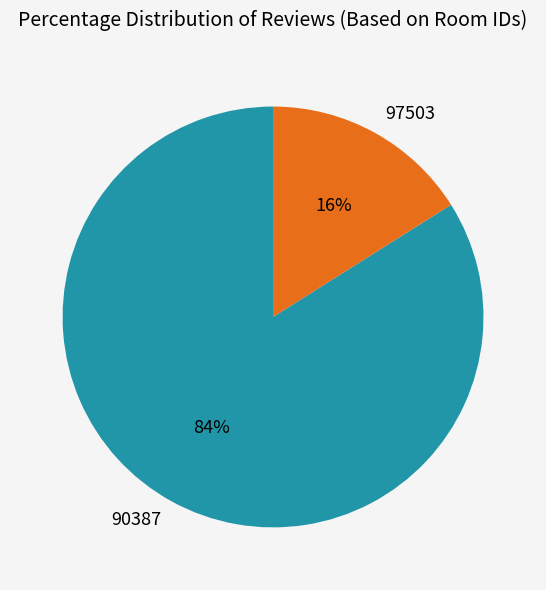

What is the ratio of the value at 90387 to the value at 97503?

5.2